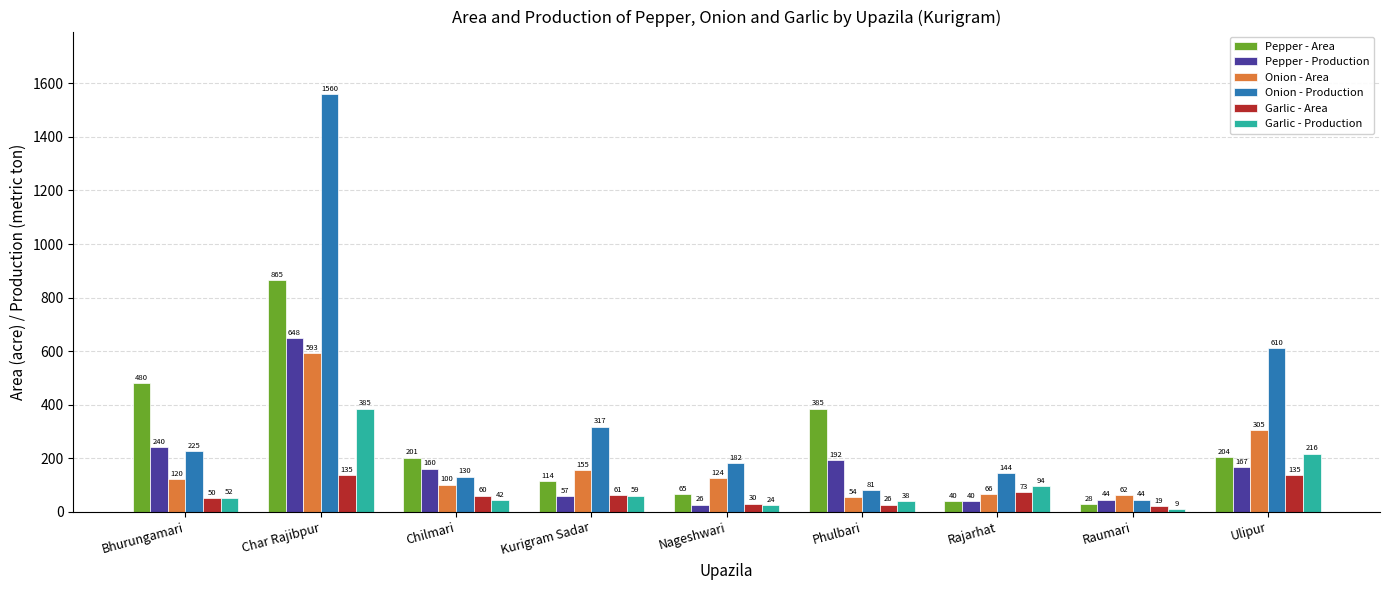

At Kurigram Sadar, list the series in order from smallest to largest.

Pepper - Production, Garlic - Production, Garlic - Area, Pepper - Area, Onion - Area, Onion - Production